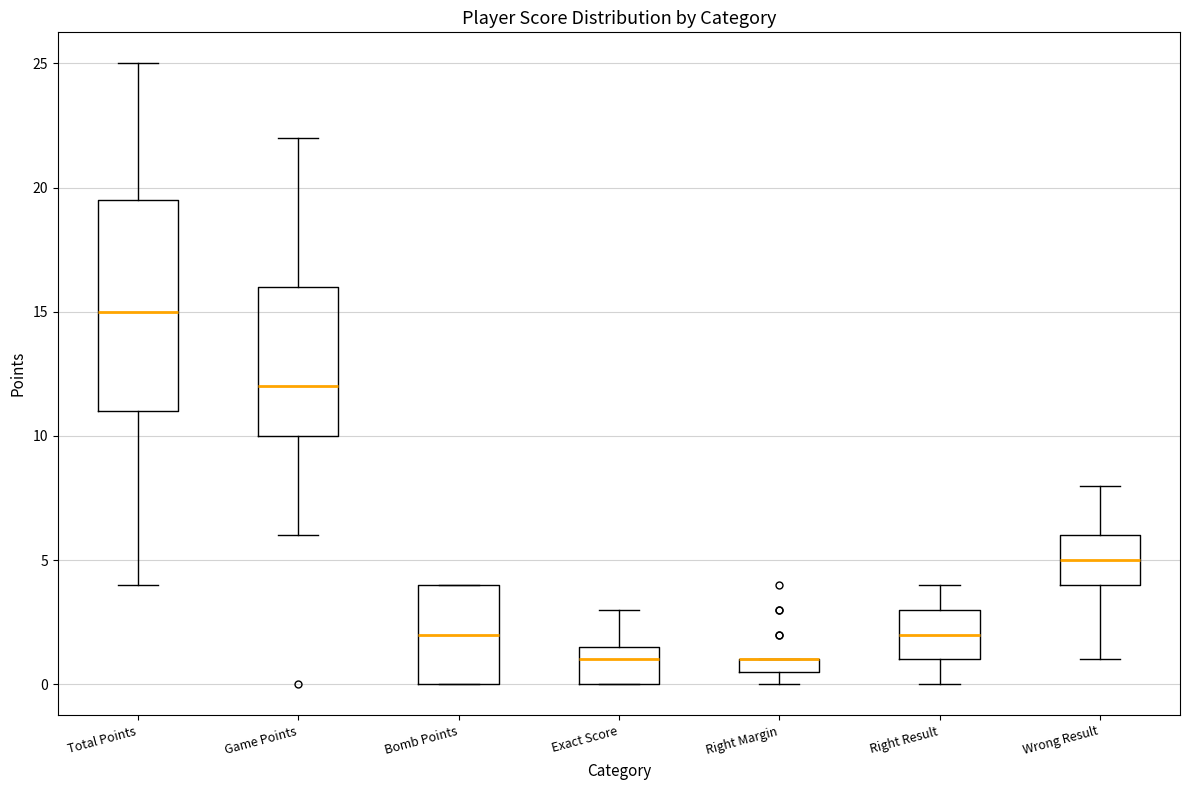

Where is the upper edge of the box for Bomb Points on the y-axis? The values are not printed on the chart, so give them approximately, as read against the axis.

4.0